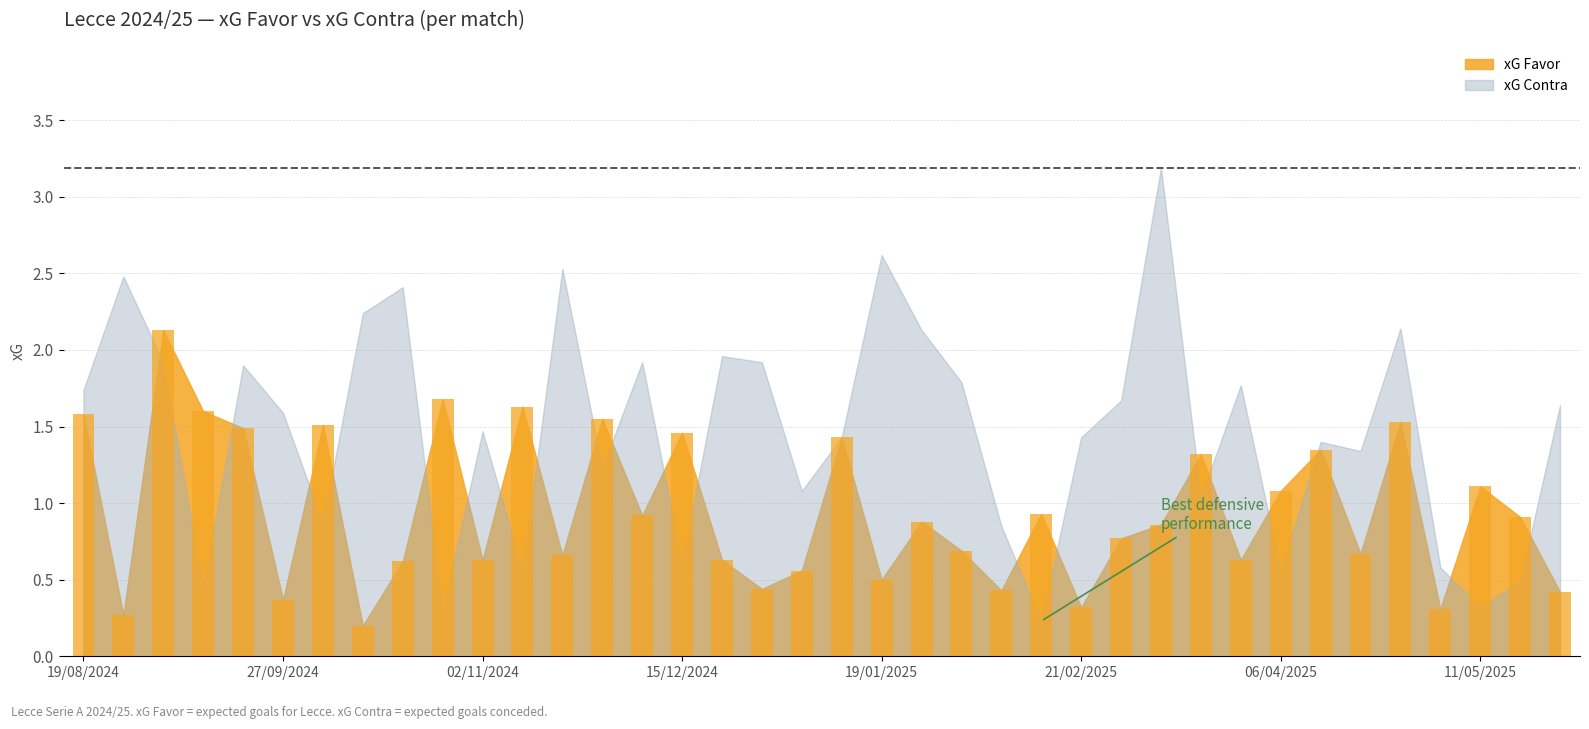

What is the greatest value displayed?

2.1